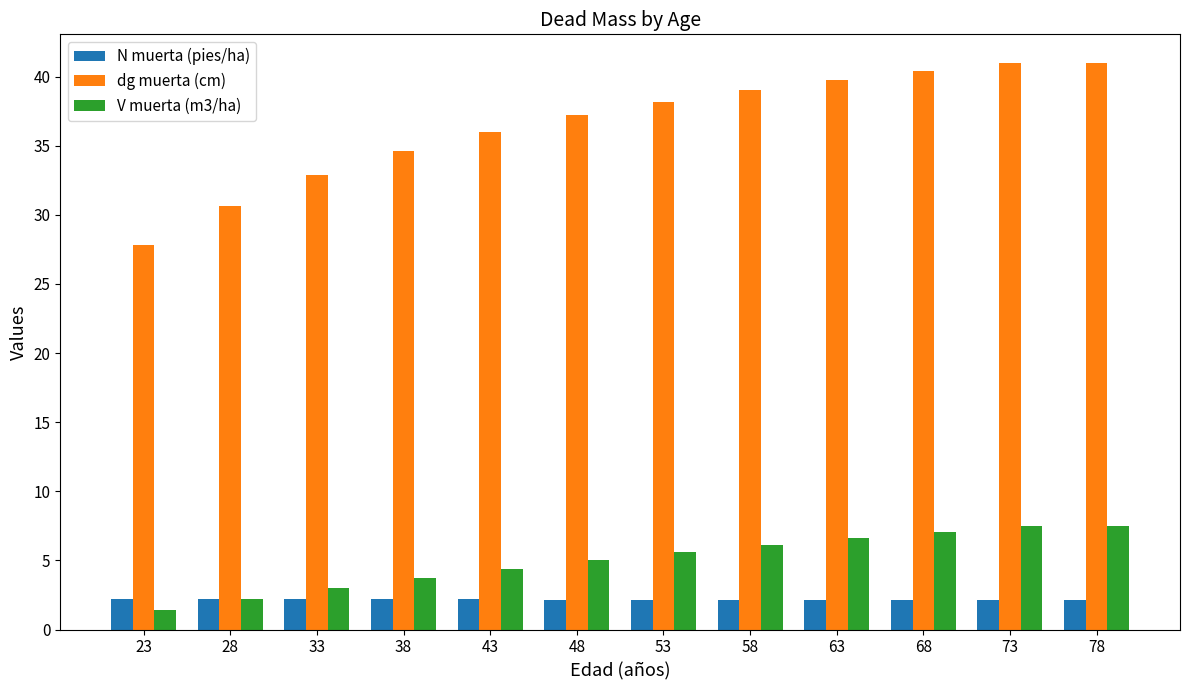

Which series has the widest spread of values?

dg muerta (cm)